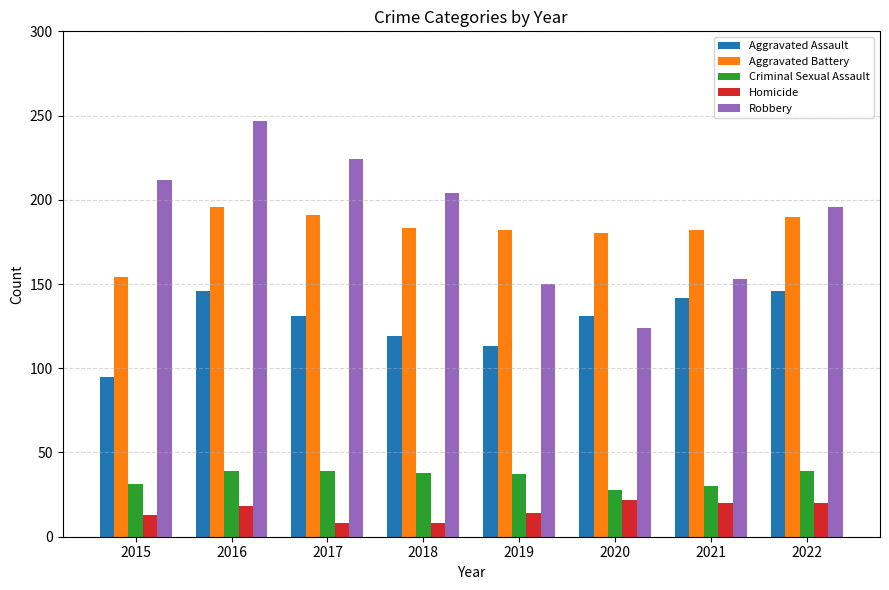

What is the spread (max minus min) of values at 2017?

216